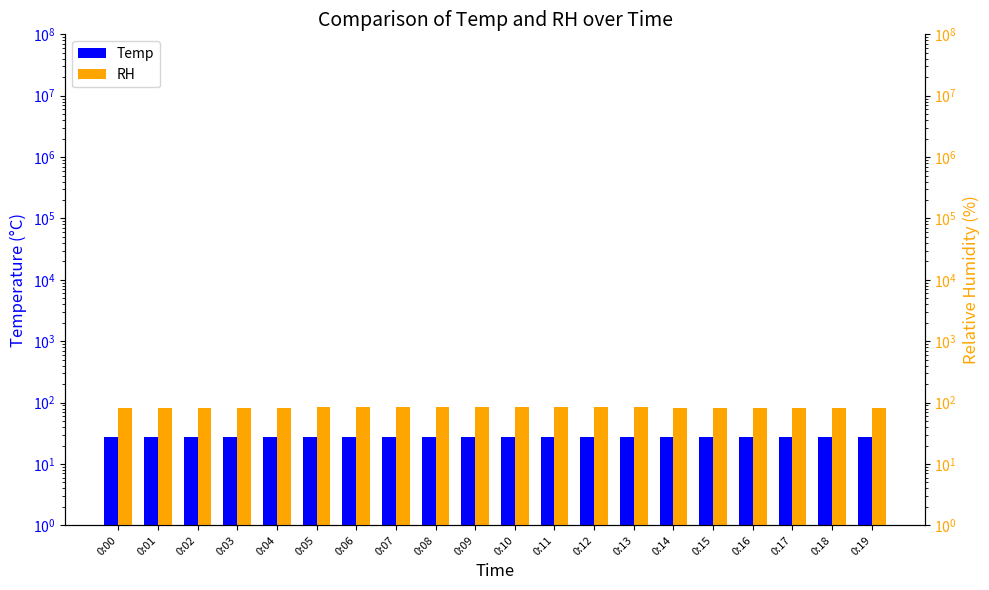

What are all the series names shown in the legend?

Temp, RH